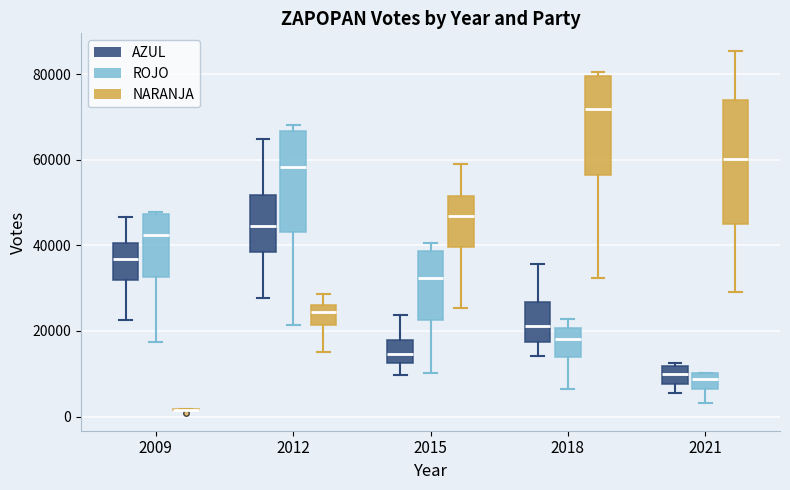

Reading left to right, transcribe this box plot: for each box, give where its median line is, the range the box spans, and where its two whiskers end, as read against the y-axis. The values are not printed on the chart, so give them approximately, as read against the axis.

2009 (AZUL): median 36000, box 32000 to 40000, whiskers 22000 to 46000
2009 (ROJO): median 42000, box 32000 to 48000, whiskers 18000 to 48000 (just above the box's upper edge)
2009 (NARANJA): box collapsed to a line at 2000, whiskers 2000 to 2000
2012 (AZUL): median 44000, box 38000 to 52000, whiskers 28000 to 64000
2012 (ROJO): median 58000, box 44000 to 66000, whiskers 22000 to 68000
2012 (NARANJA): median 24000, box 22000 to 26000, whiskers 16000 to 28000
2015 (AZUL): median 14000, box 12000 to 18000, whiskers 10000 to 24000
2015 (ROJO): median 32000, box 22000 to 38000, whiskers 10000 to 40000
2015 (NARANJA): median 46000, box 40000 to 52000, whiskers 26000 to 58000
2018 (AZUL): median 22000, box 18000 to 26000, whiskers 14000 to 36000
2018 (ROJO): median 18000, box 14000 to 20000, whiskers 6000 to 22000
2018 (NARANJA): median 72000, box 56000 to 80000, whiskers 32000 to 80000 (just above the box's upper edge)
2021 (AZUL): median 10000, box 8000 to 12000, whiskers 6000 to 12000 (just above the box's upper edge)
2021 (ROJO): median 8000, box 6000 to 10000, whiskers 4000 to 10000
2021 (NARANJA): median 60000, box 44000 to 74000, whiskers 30000 to 86000